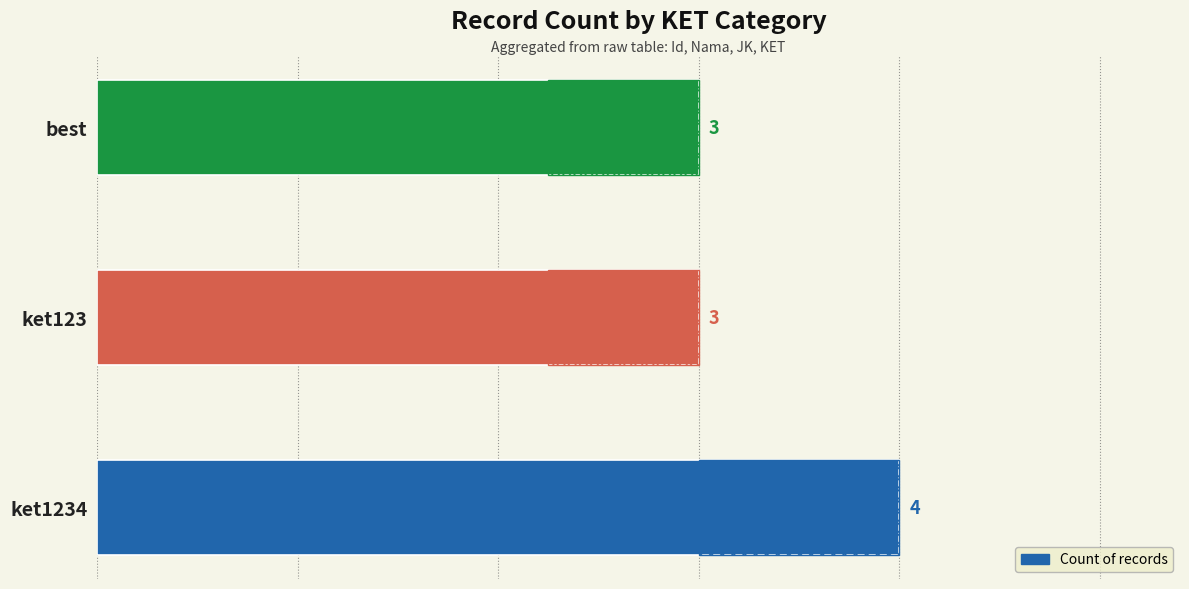

How many bars are there in total?

3